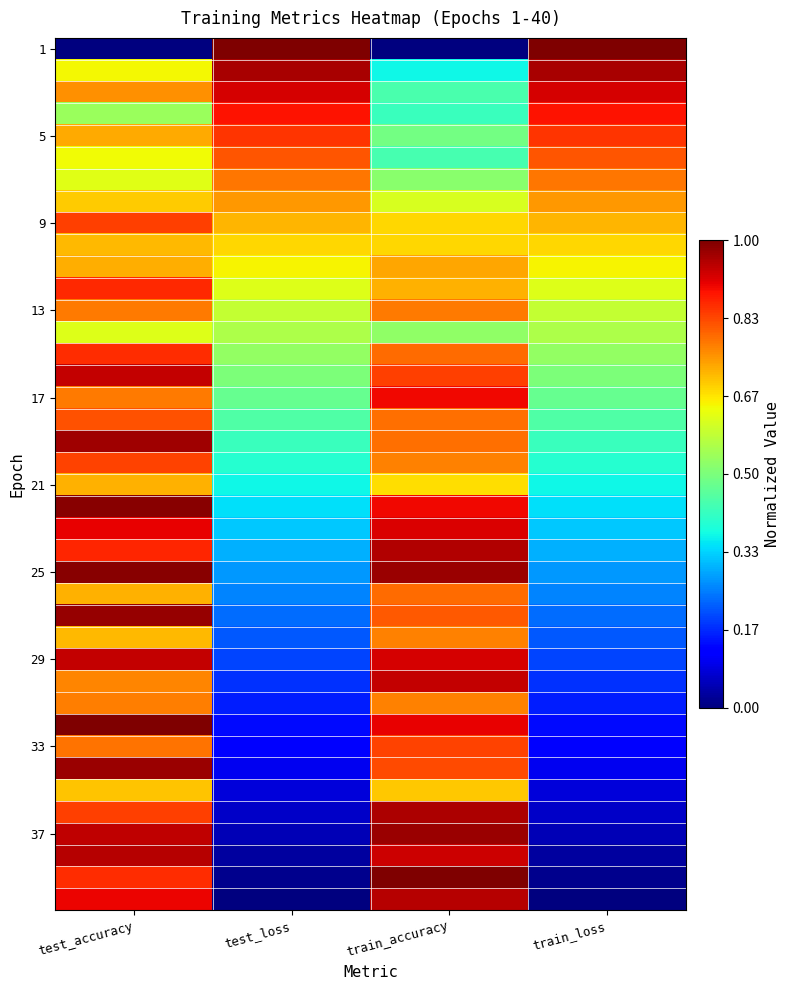

What is the total value across all series at train_loss?

17.0